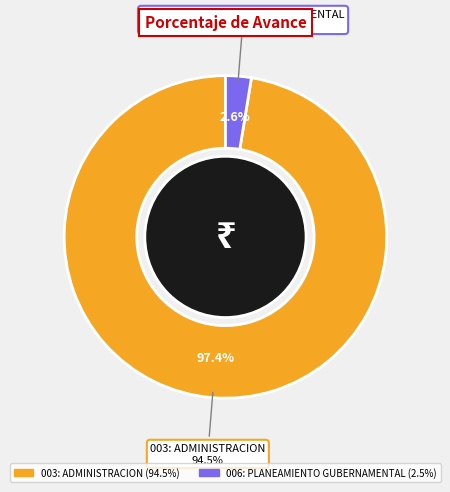

To the nearest percent, what is the difference between the 006: PLANEAMIENTO GUBERNAMENTAL and 003: ADMINISTRACION slice percentages?

95%